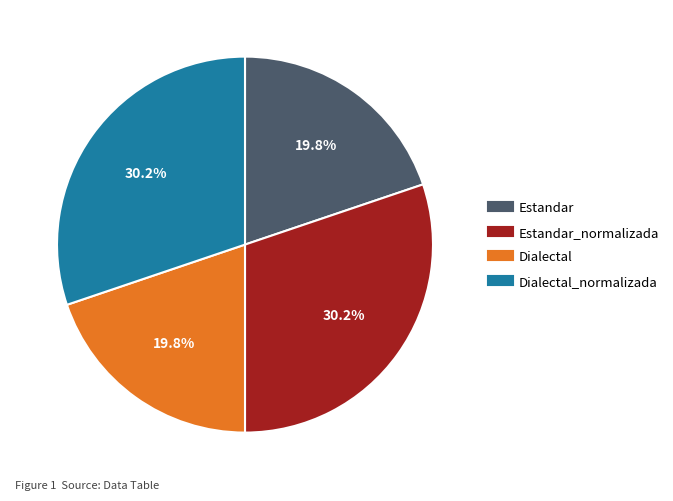

How many slices are in this pie chart?

4